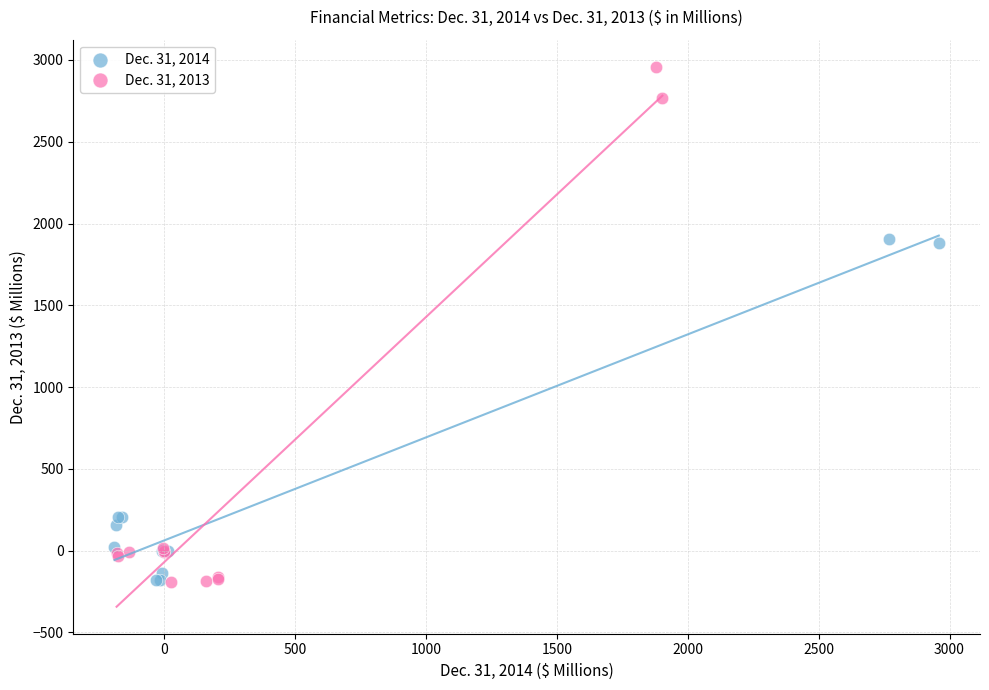

Which series contains the highest Y value?

Dec. 31, 2013